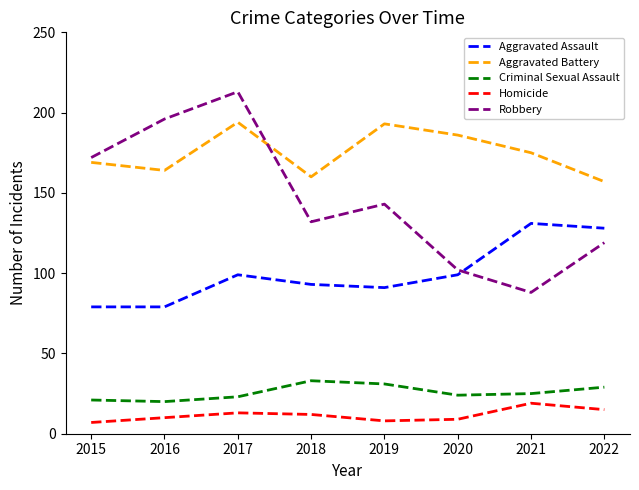

Where does the Criminal Sexual Assault series first go above 25?

2018